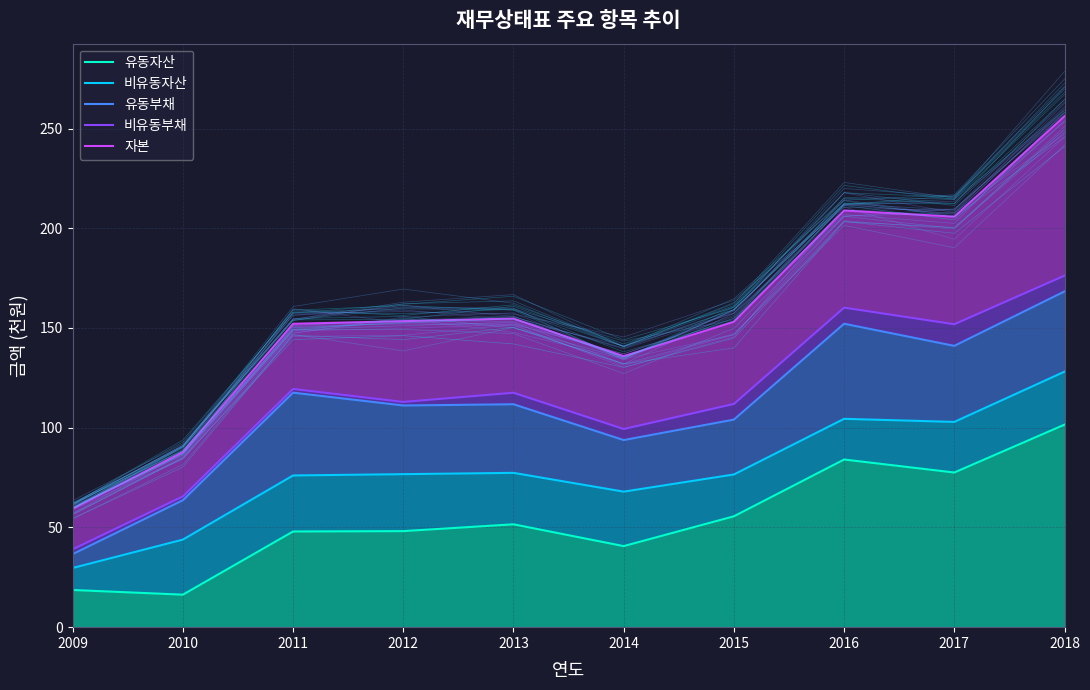

True or false: 자본 and 유동부채 cross at least once.

False